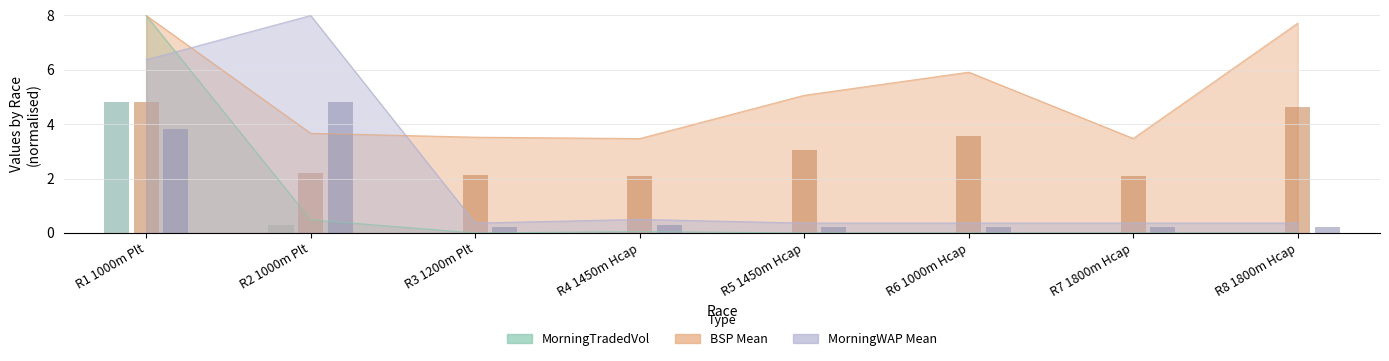

Is the value of MorningTradedVol at R2 1000m Plt greater than the value of BSP_mean at R8 1800m Hcap?

No